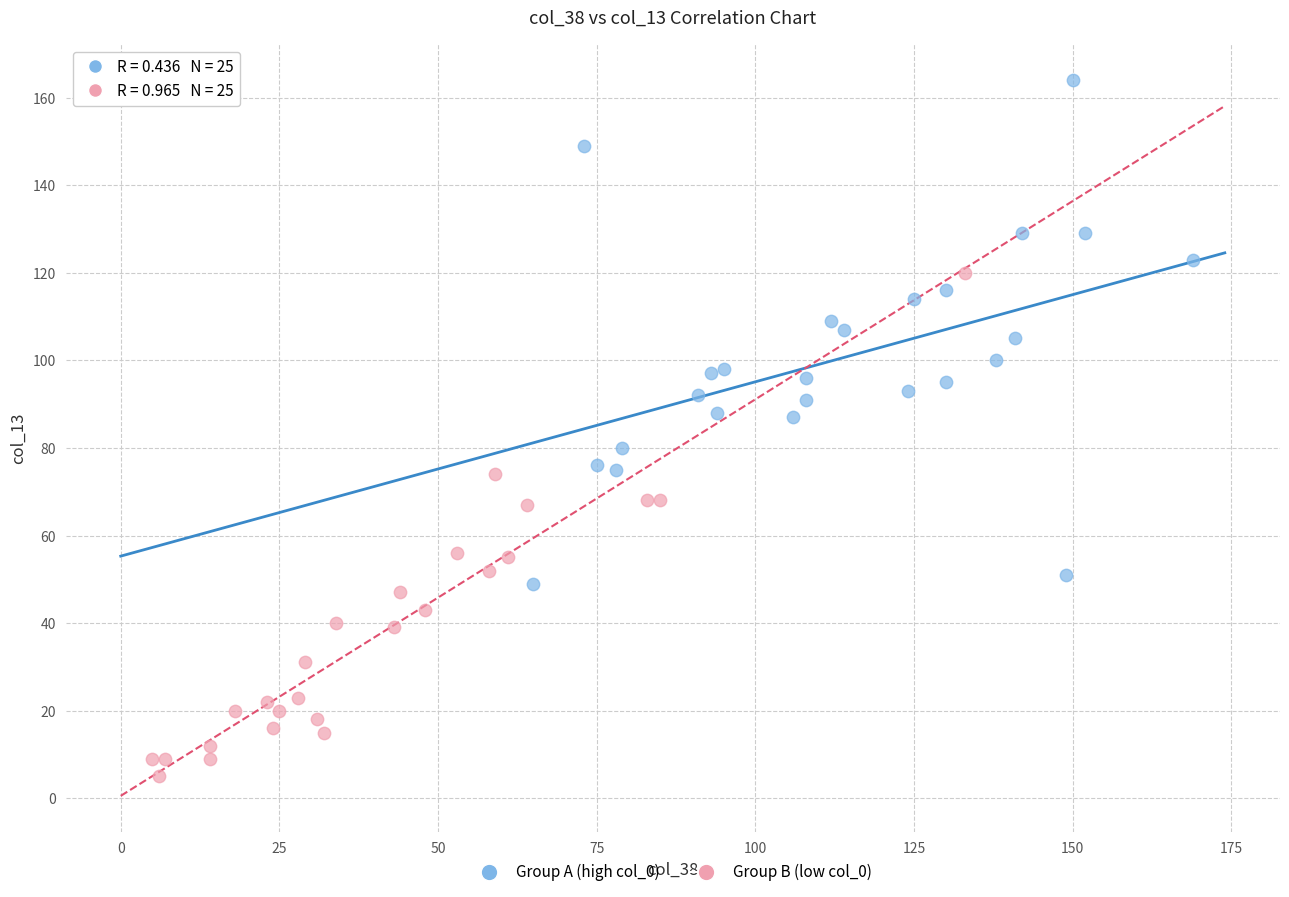

Which series contains the lowest Y value?

Group B (low col_0)